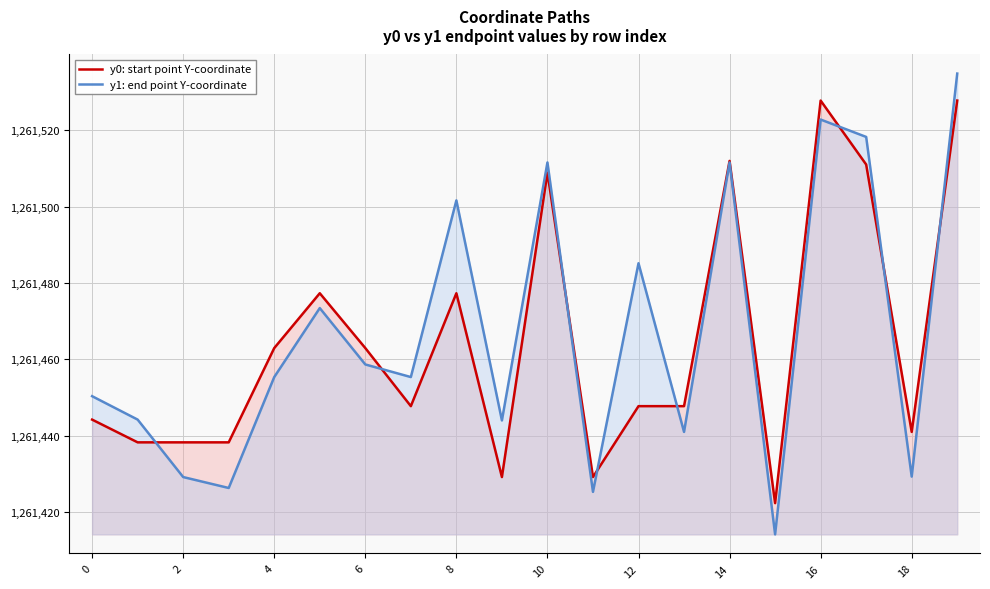

What is the label of the 9th point from the right?

11